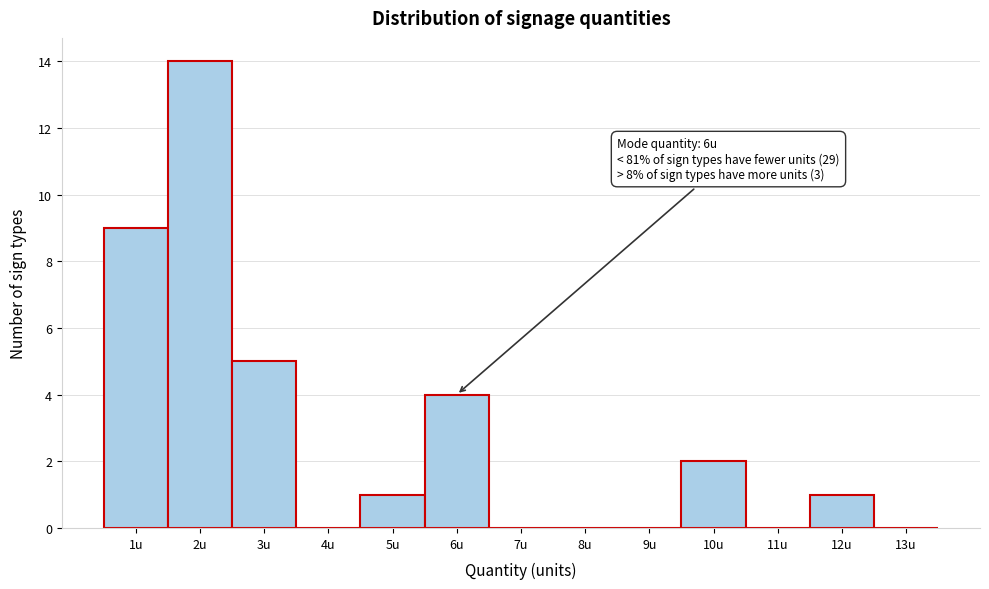

Which range on the x-axis has the tallest bar?

1.5 to 2.5